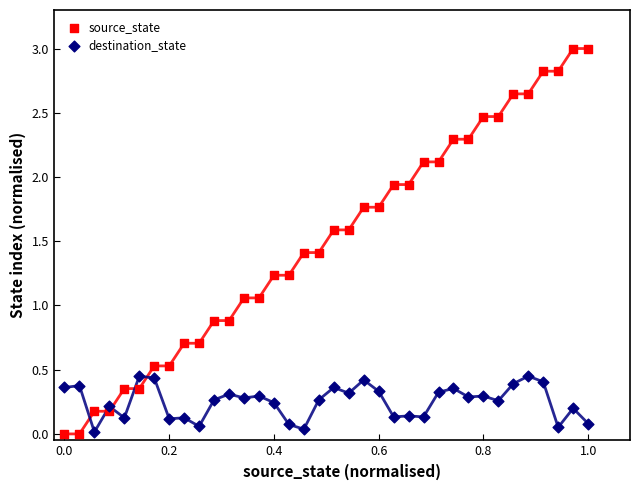

Which series reaches the maximum Y coordinate?

source_state